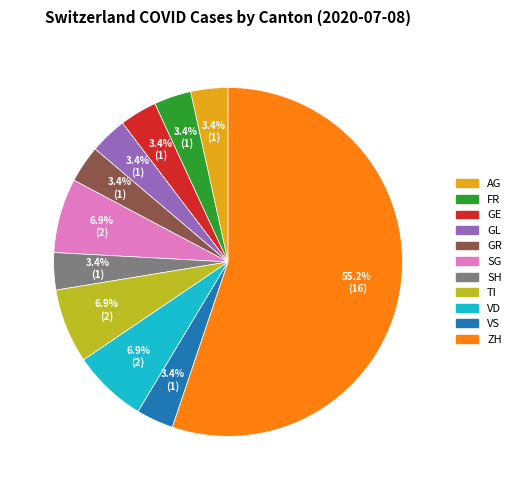

Is there any slice that represents more than half of the pie?

Yes